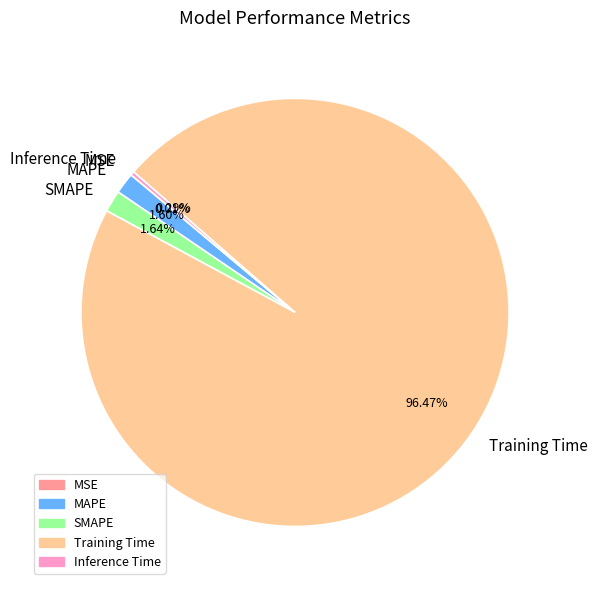

To the nearest percent, what percentage of the pie is Training Time?

96%